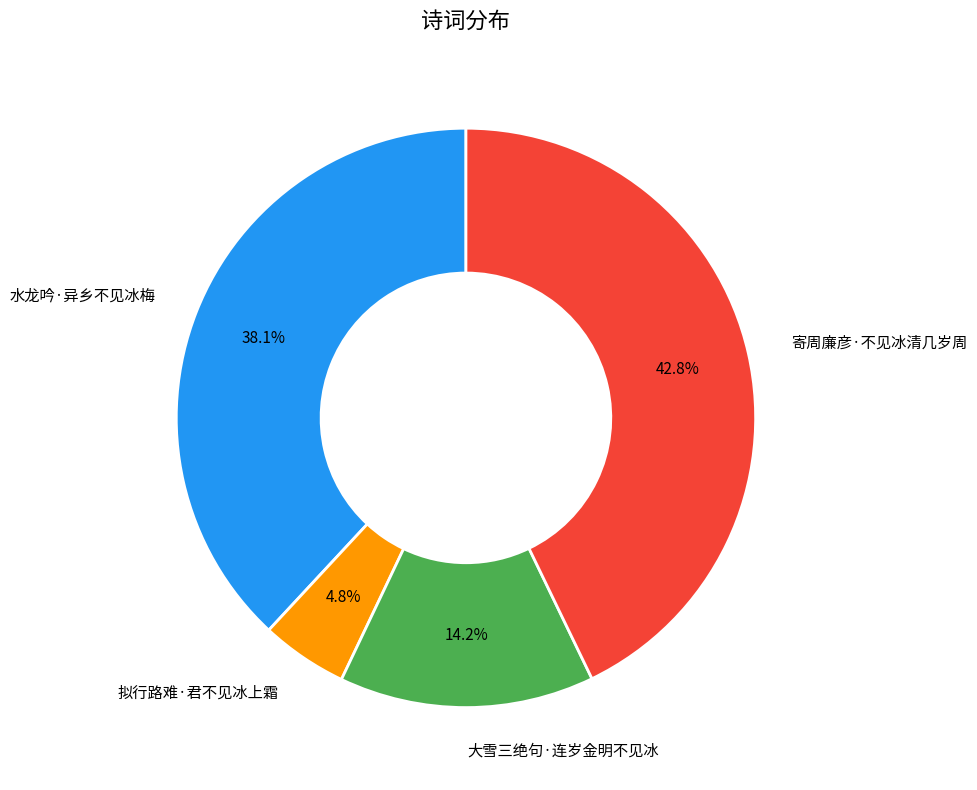

To the nearest percent, what is the difference between the 大雪三绝句·连岁金明不见冰 and 水龙吟·异乡不见冰梅 slice percentages?

24%